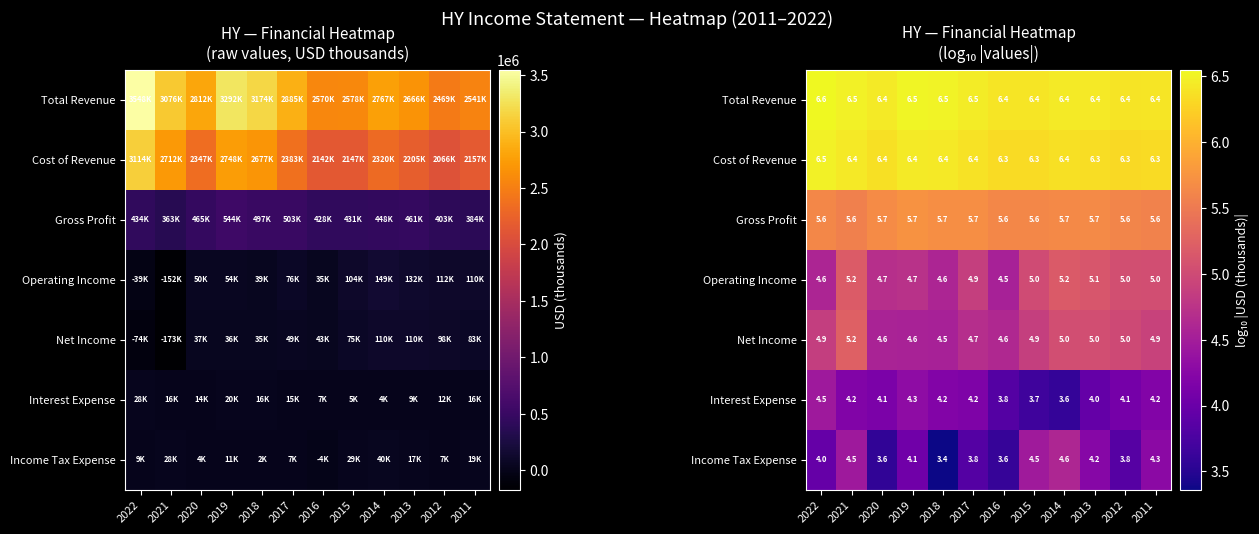

What is the sum of all Interest Expense values?

48.8